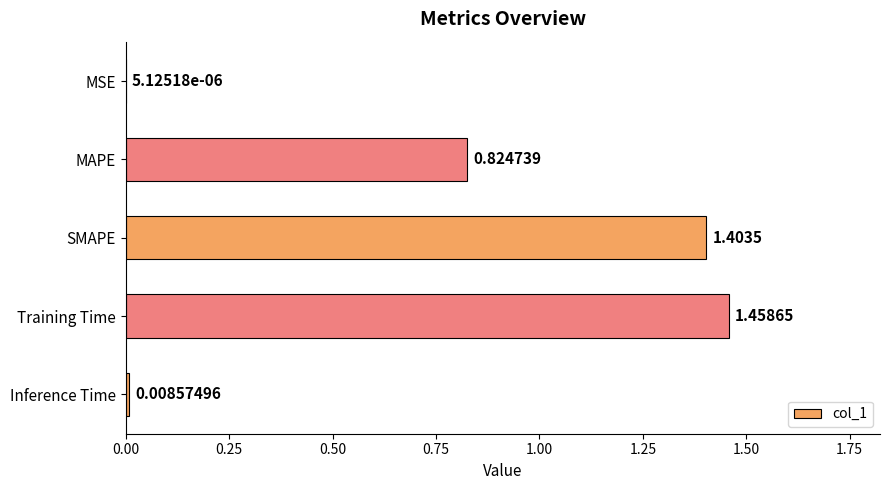

Are the bars horizontal?

Yes